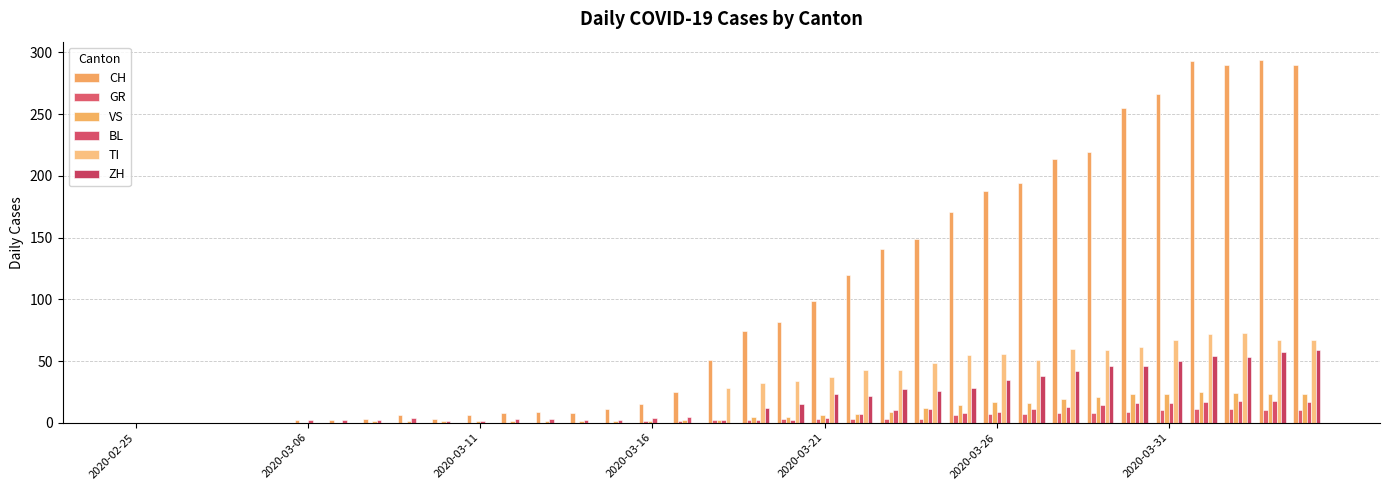

What is the difference between the second highest and minimum values in the TI series?

72